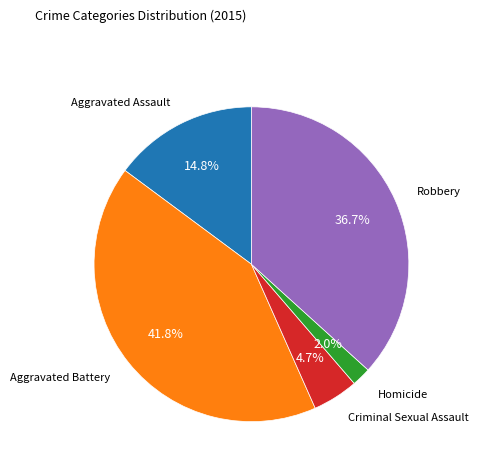

Approximately how many times larger is the value at Aggravated Battery compared to Robbery?

1.1